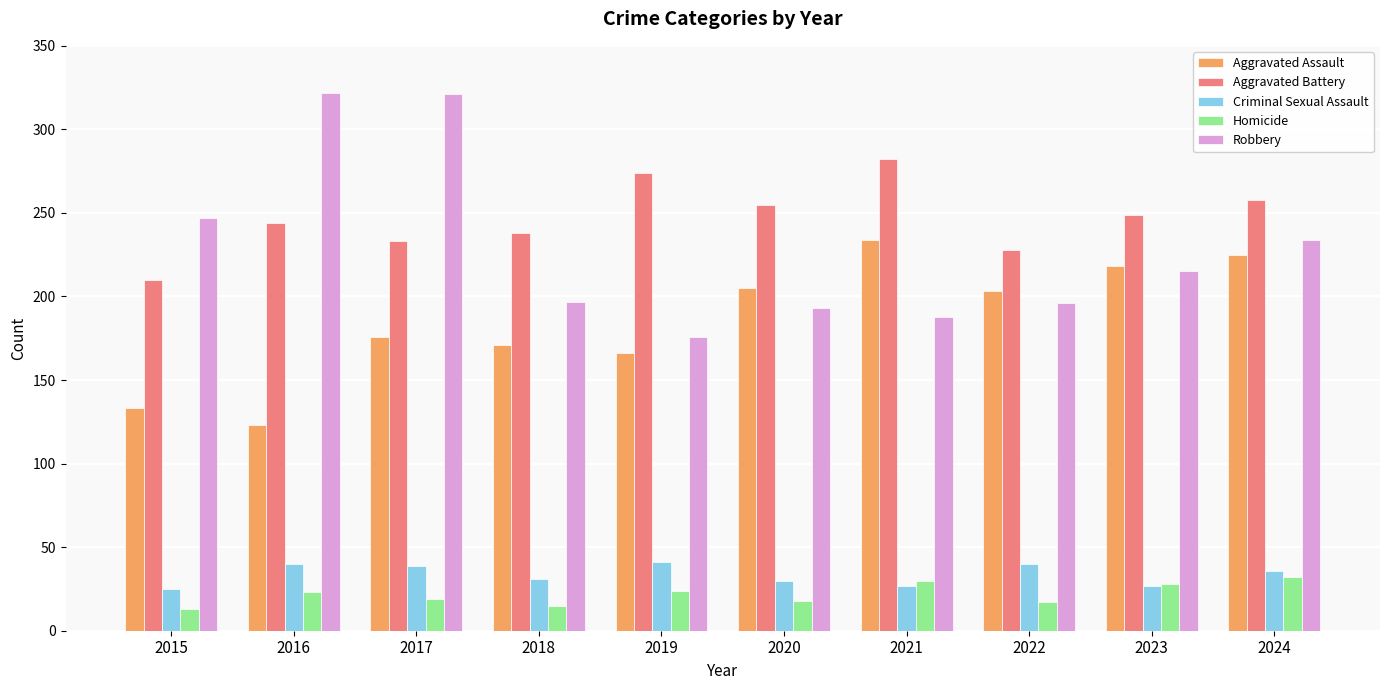

What is the difference between the maximum and second lowest values in the Aggravated Battery series?

54